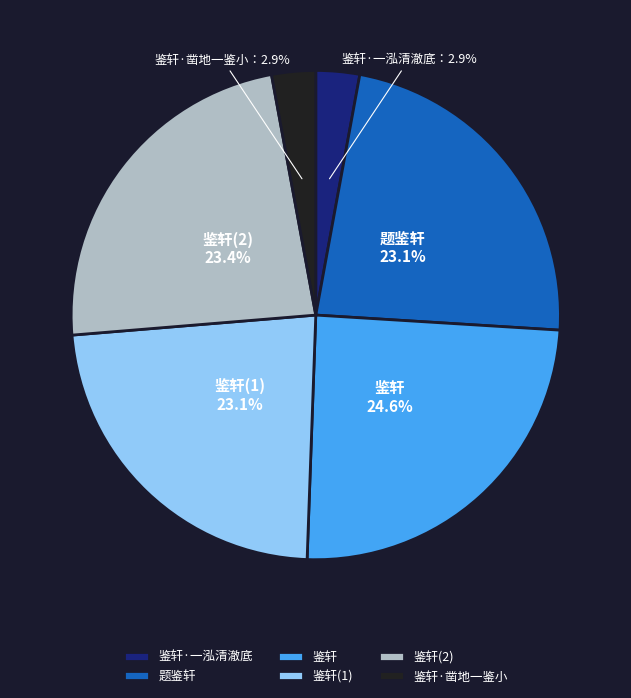

Which has a higher value, 题鉴轩 or 鉴轩·凿地一鉴小?

题鉴轩